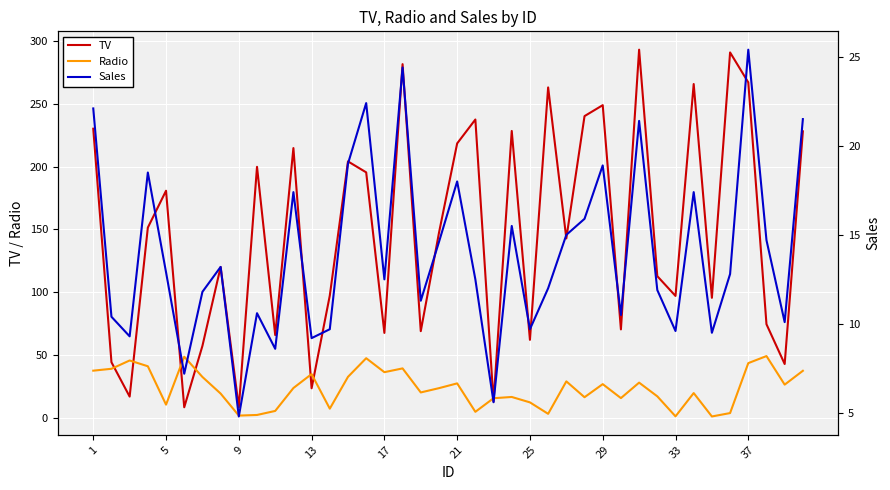

How many interior local valleys does the Sales series have?

13